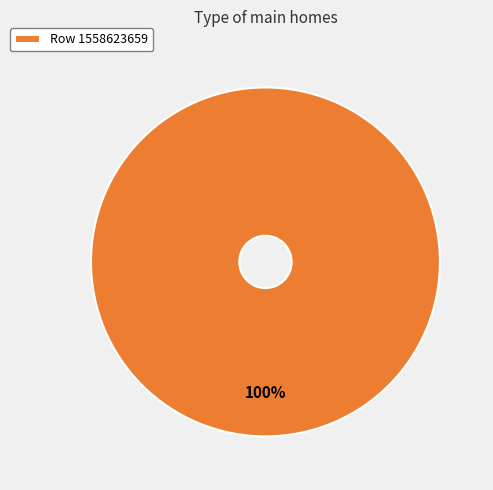

Is it true that Row 1558623659 is 100% of the pie?

True